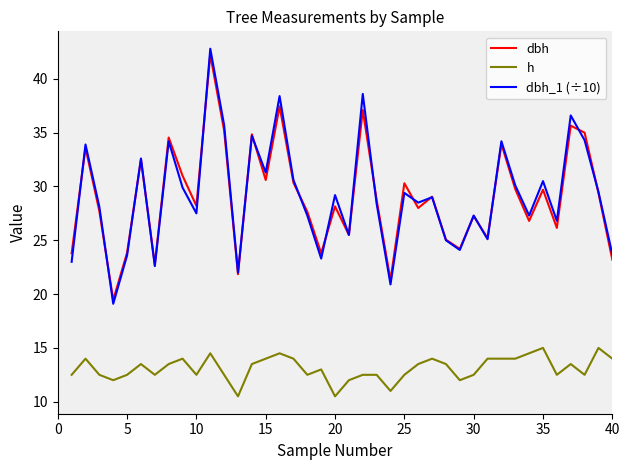

How many h values are between 12 and 14?

32